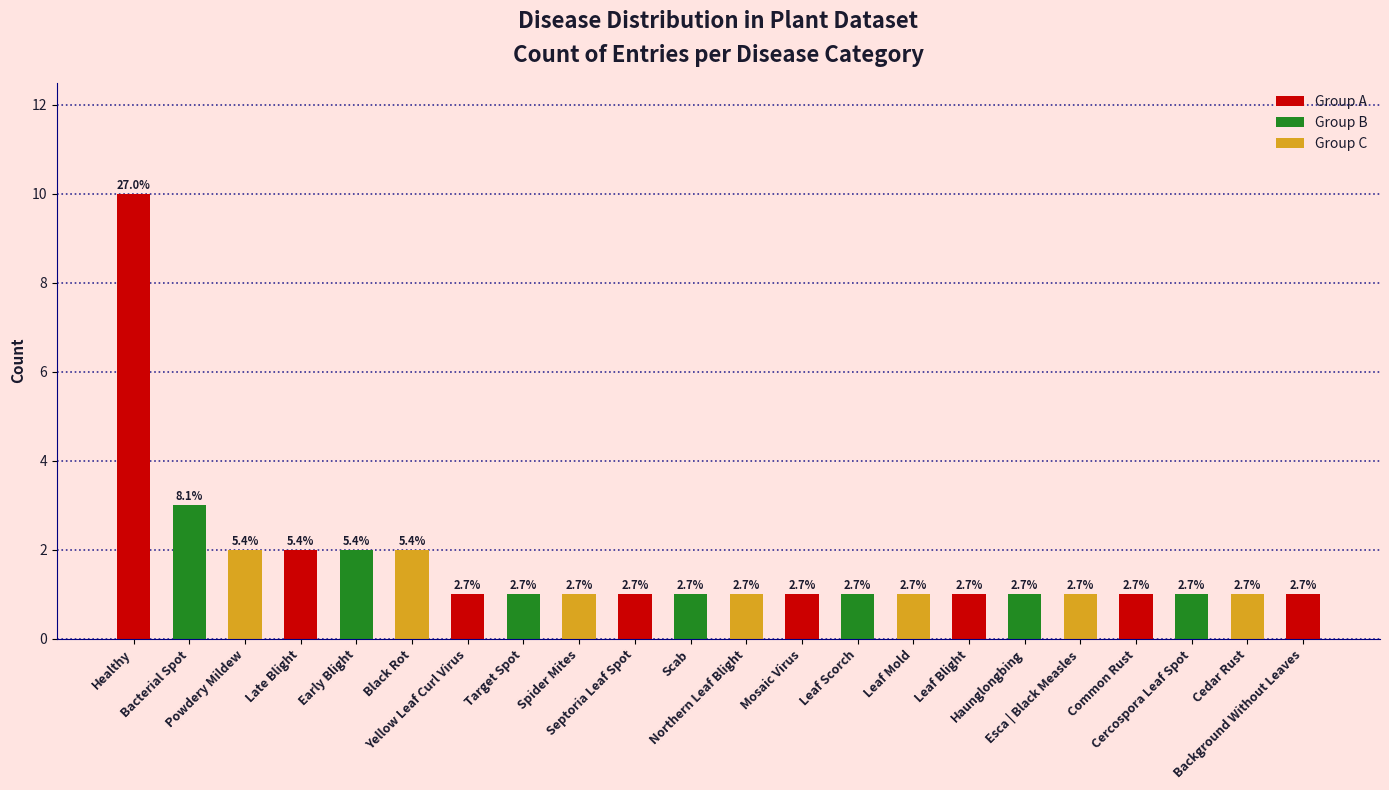

How many bars are there in total?

22